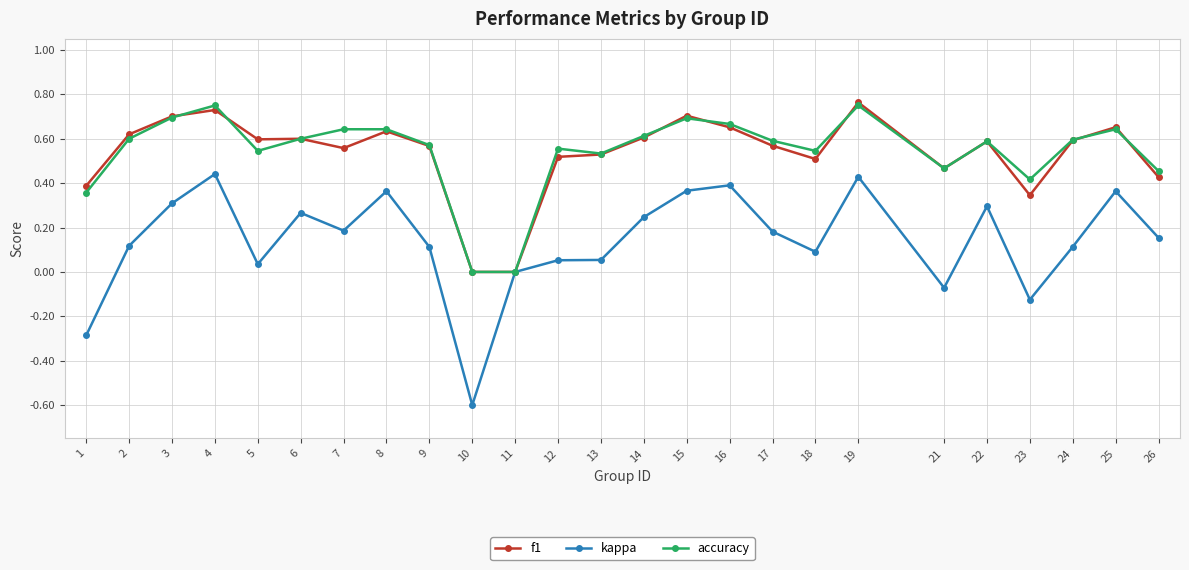

The accuracy series shows 0.2 at 24. True or false?

False